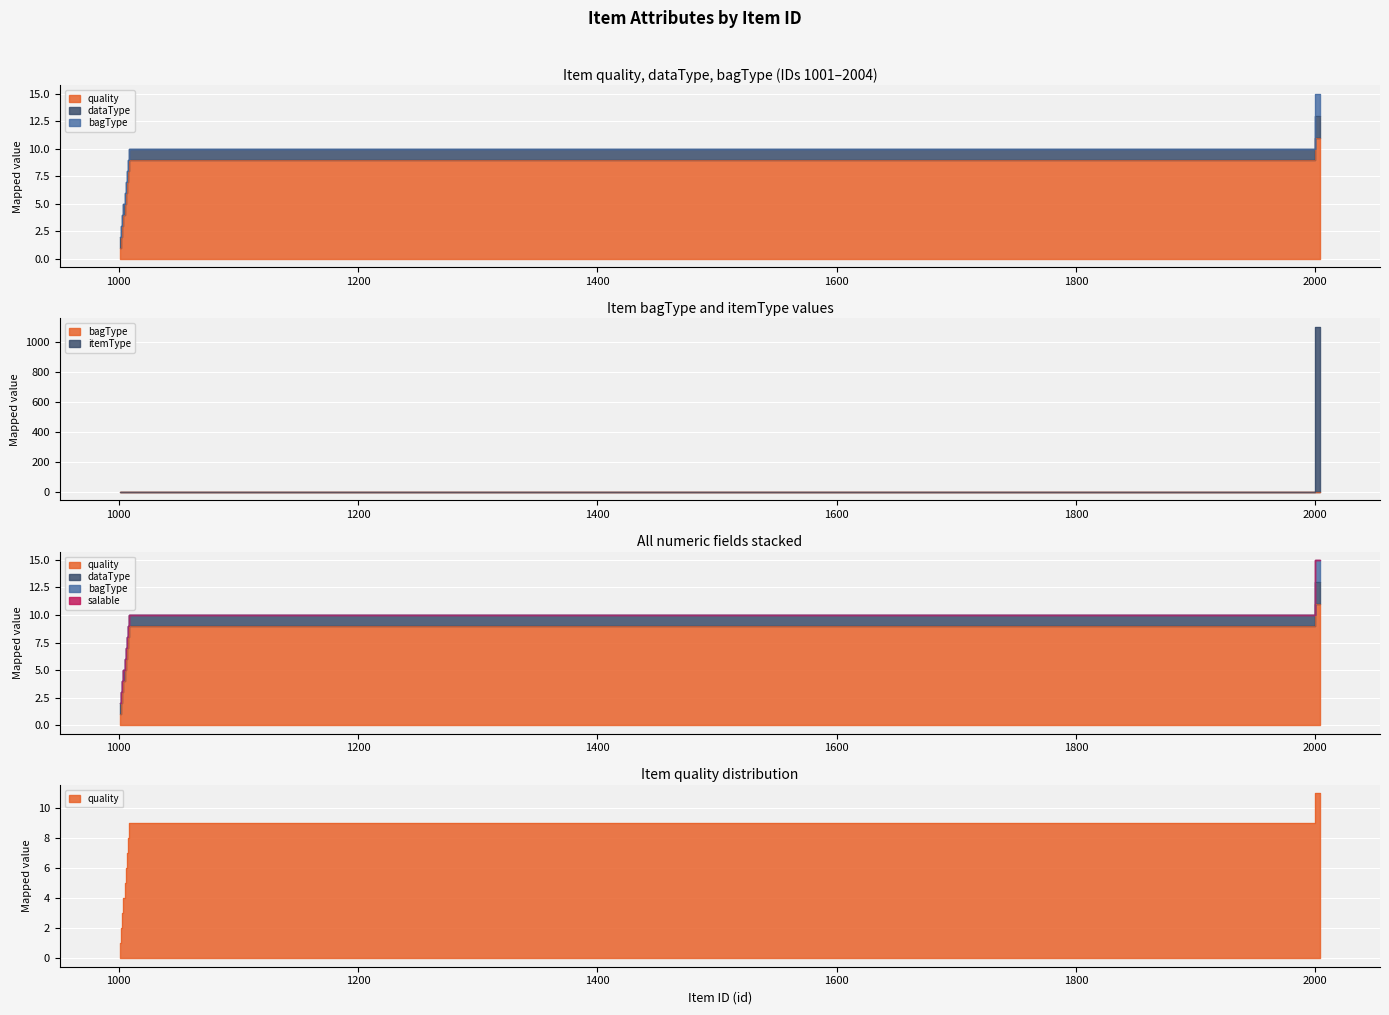

Is it true that bagType equals -552 at 1004?

False